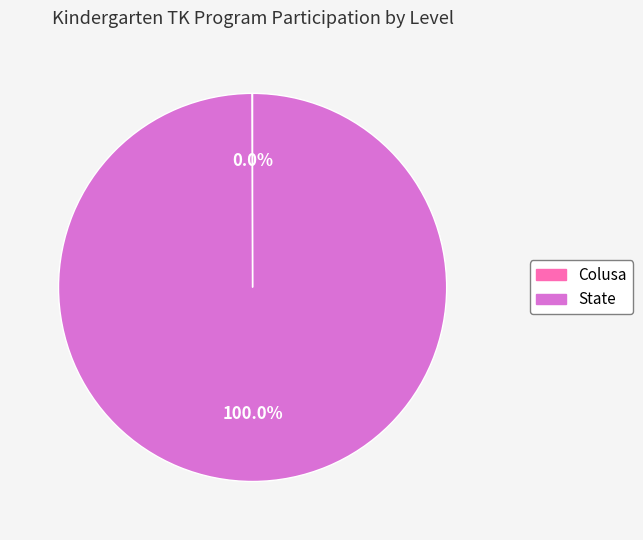

To the nearest percent, what is the average slice percentage?

50%